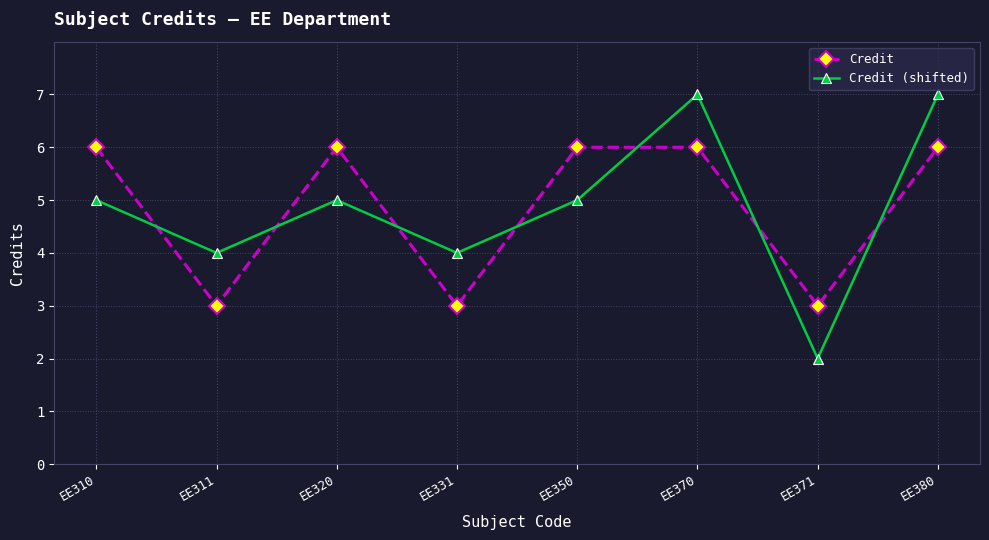

Which series has the widest spread of values?

Credit (shifted)